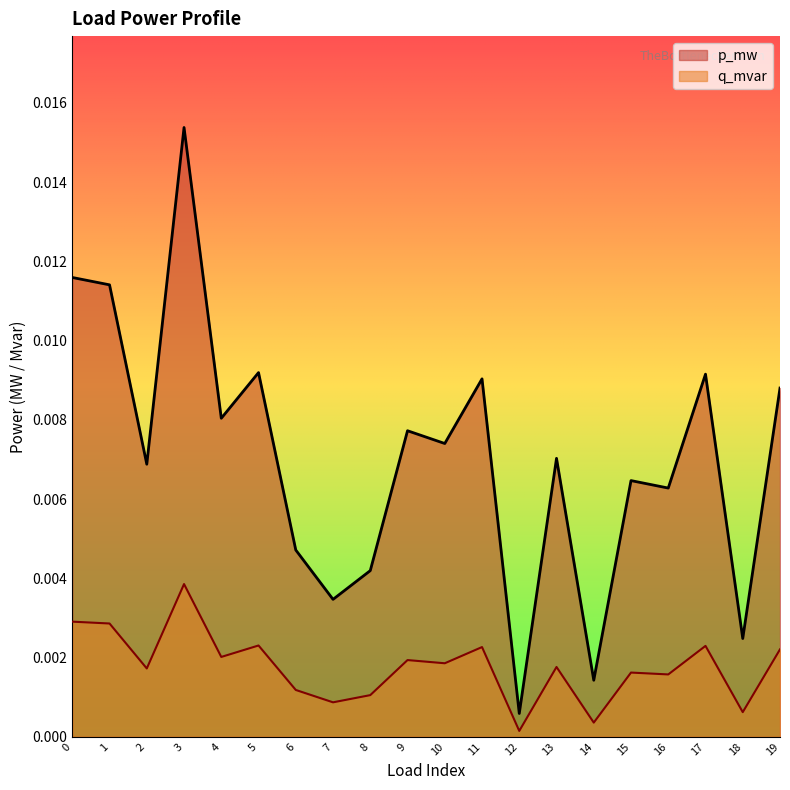

At which category does the chart reach its minimum across all series?

12